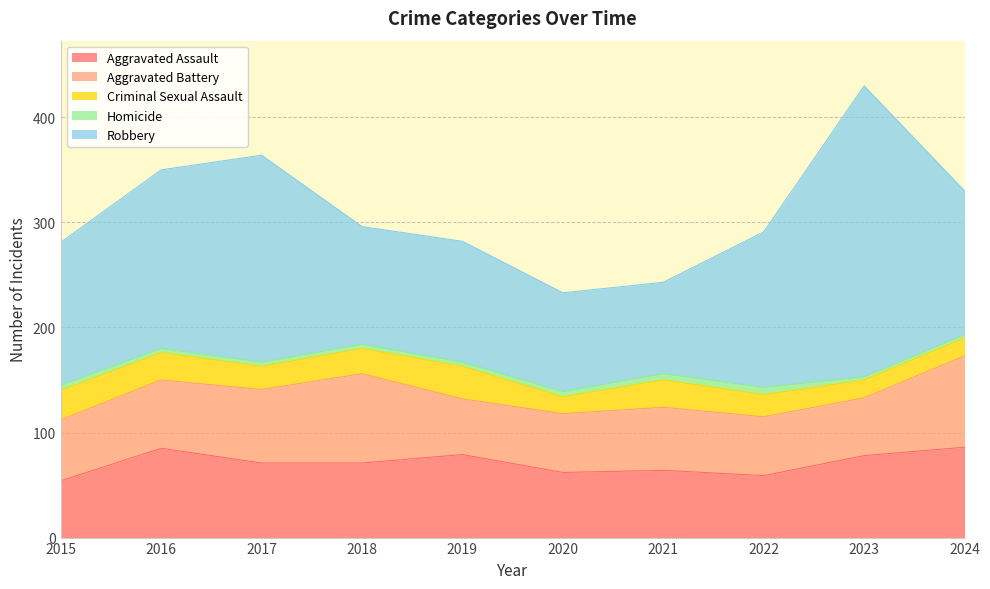

At which label is Aggravated Battery closest to 70?

2017